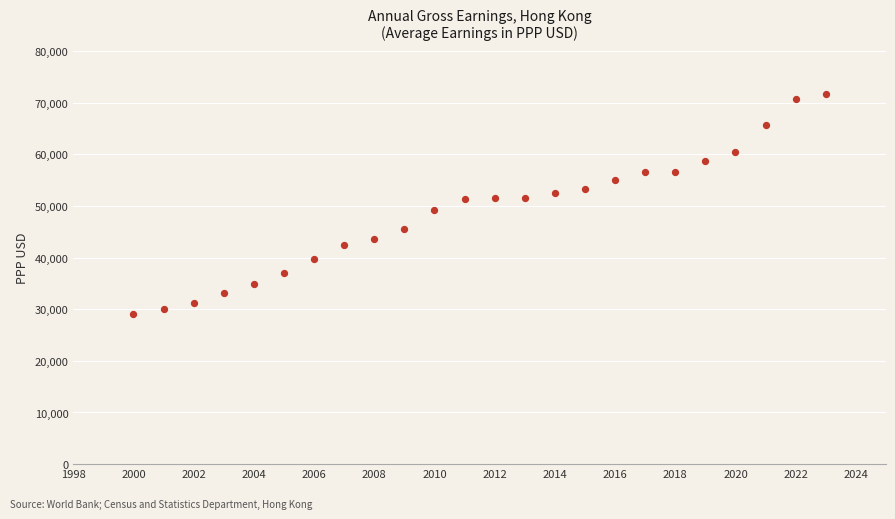

What is the range of X values (max minus min)?

23.0